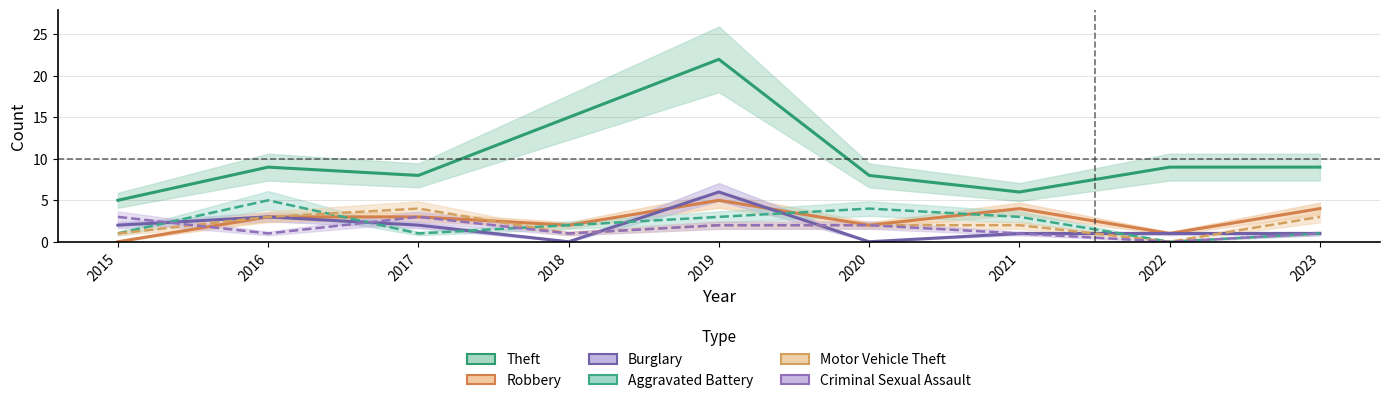

What is the sum of all Theft values?

91